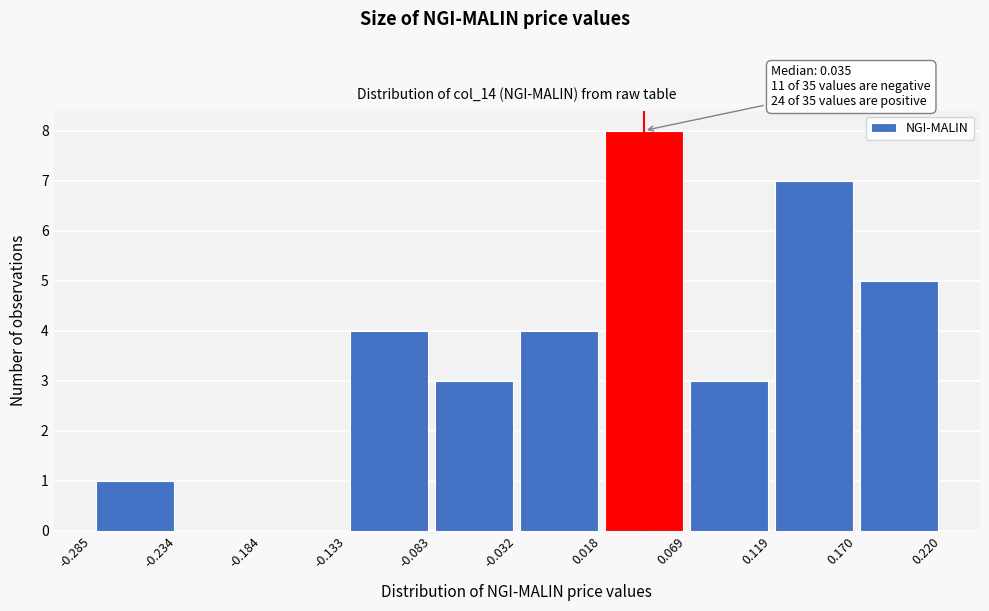

Which range on the x-axis has the tallest bar?

0.018 to 0.069